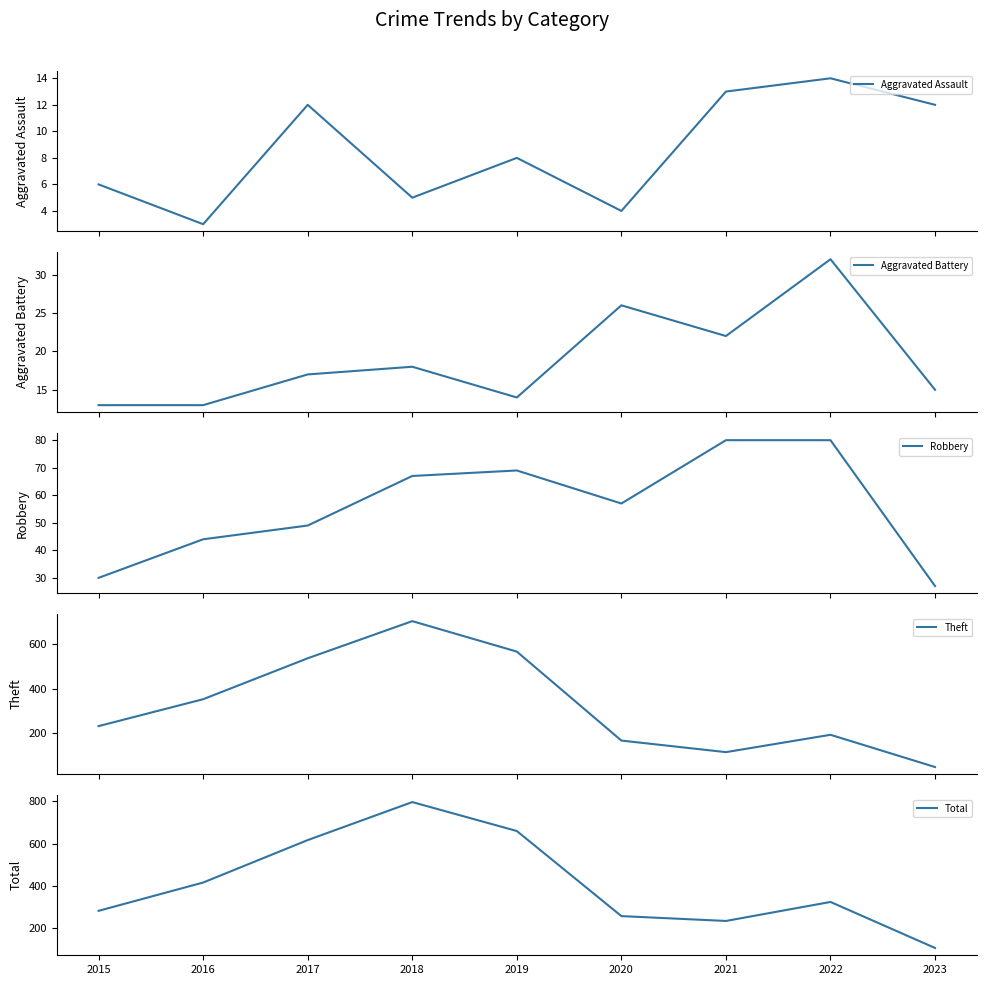

Which series changed the most between 2019 and 2021?

Theft